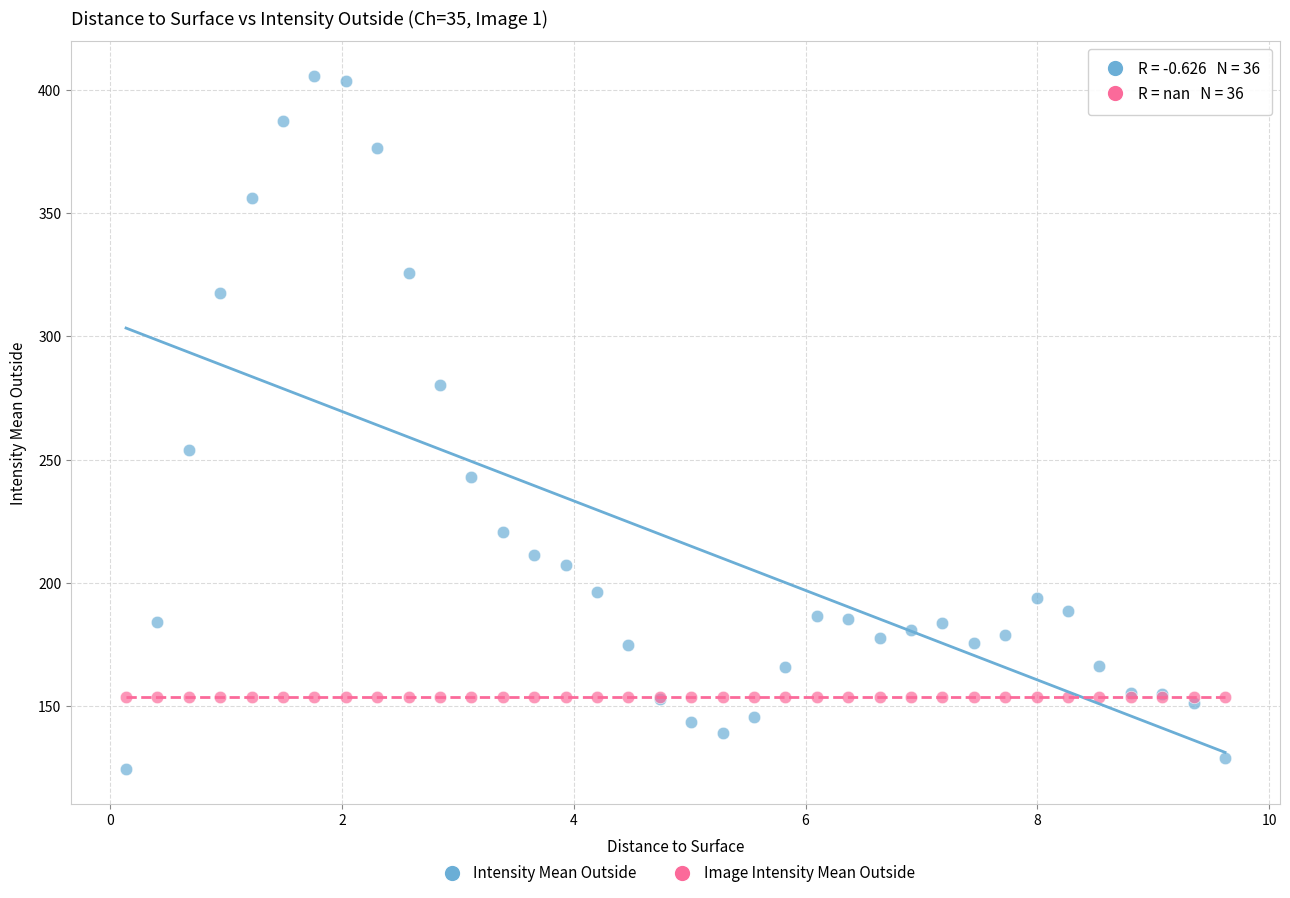

Which series contains the lowest Y value?

Intensity Mean Outside